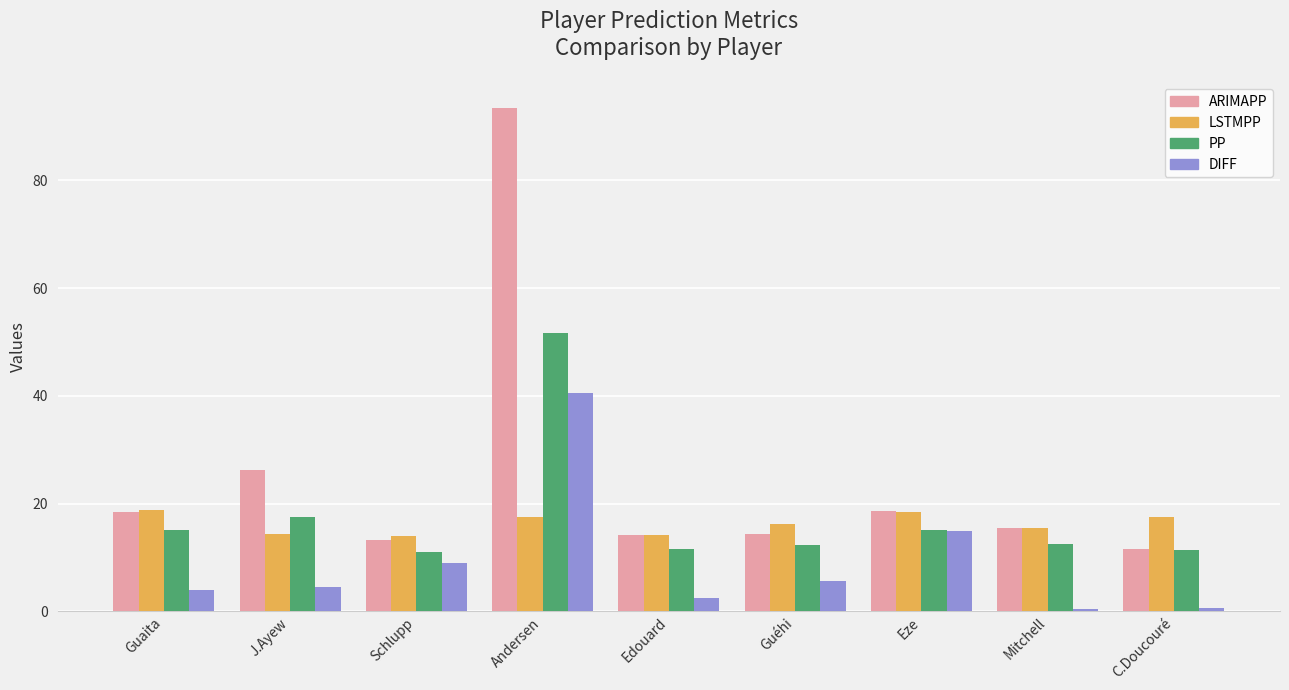

What is the value of the LSTMPP bar at the 6th from the left?

16.2